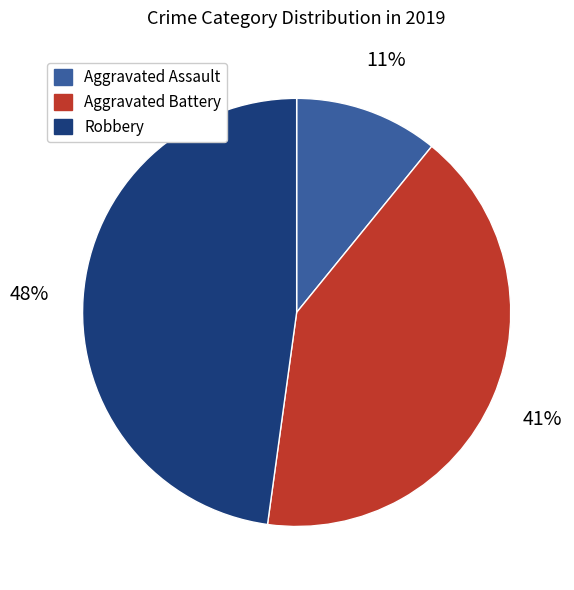

Is it true that Robbery is 48% of the pie?

True